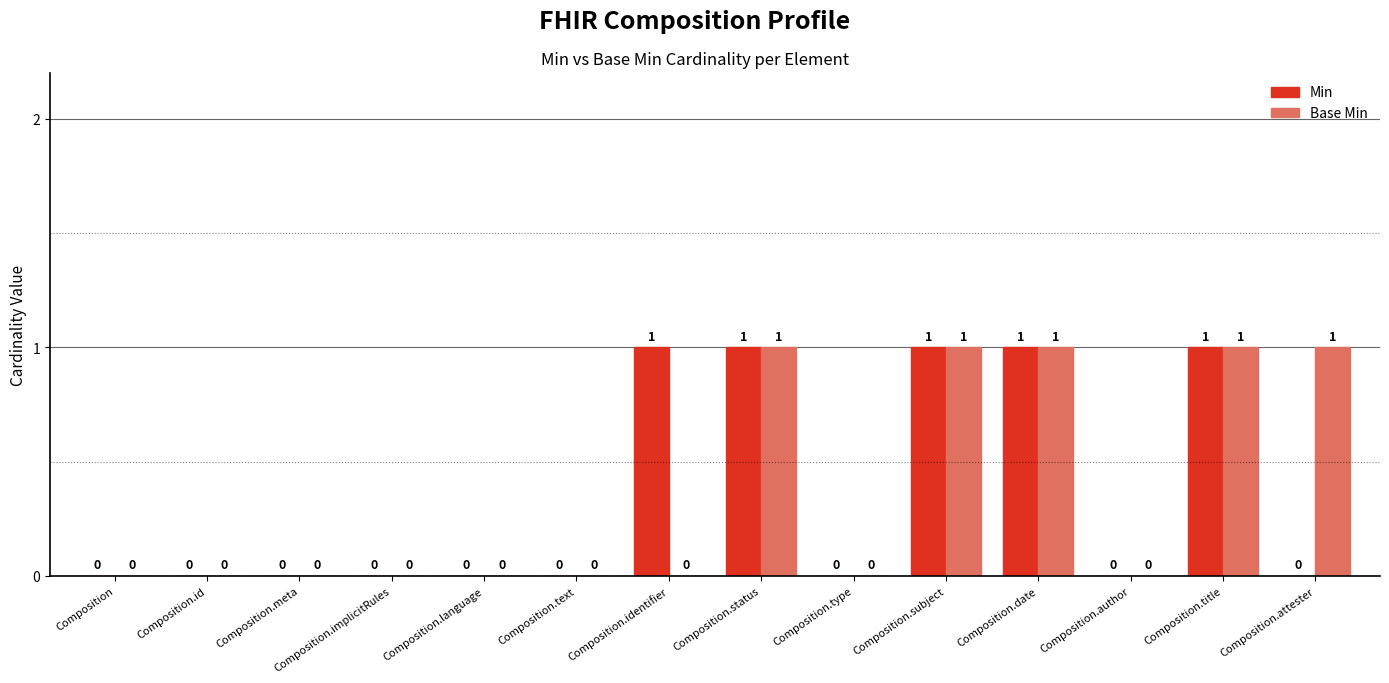

How many Base Min values are between 0 and 1?

14